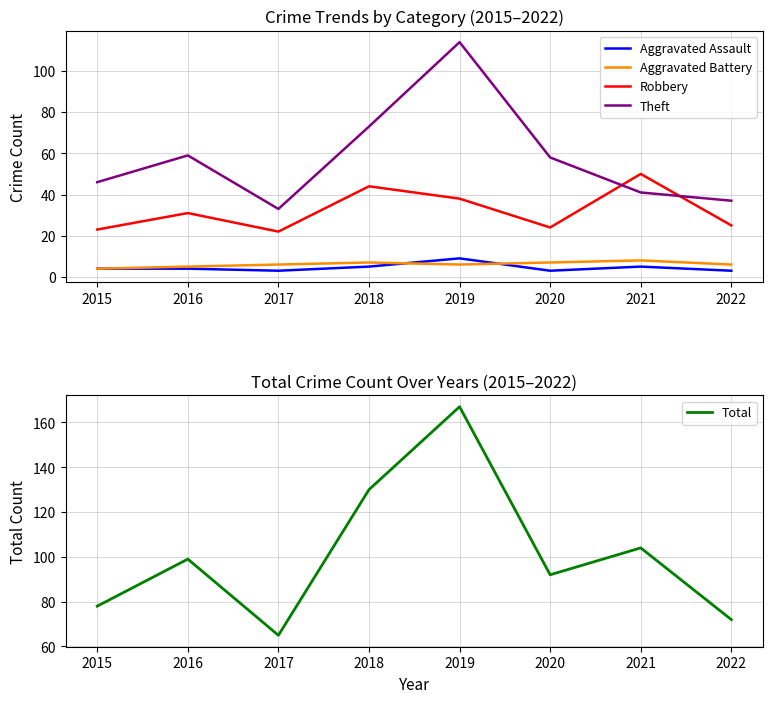

Rank the categories by Aggravated Assault value from highest to lowest.

2019, 2018, 2021, 2015, 2016, 2017, 2020, 2022